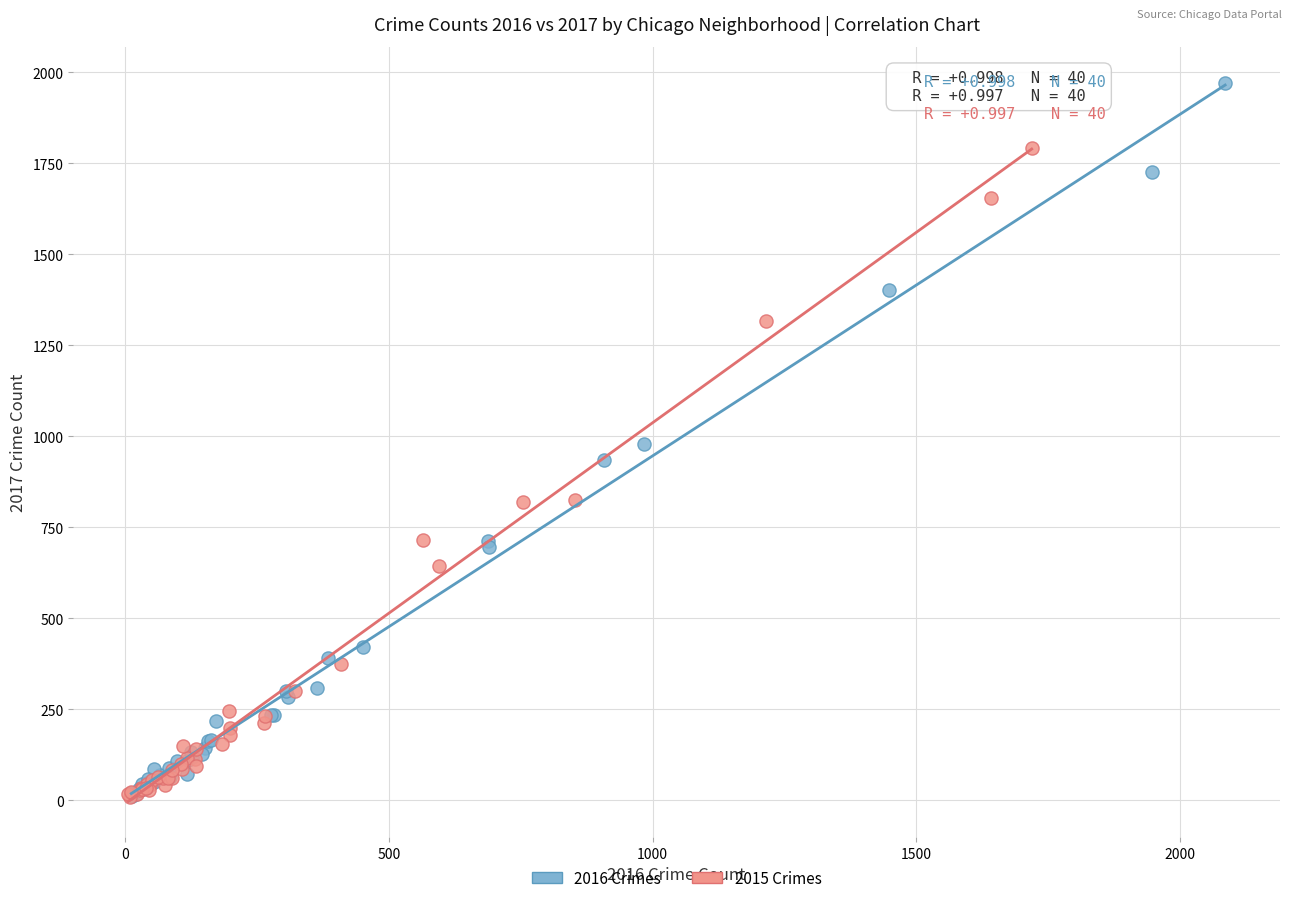

Which series has the largest Y range (max minus min)?

2016 Crimes